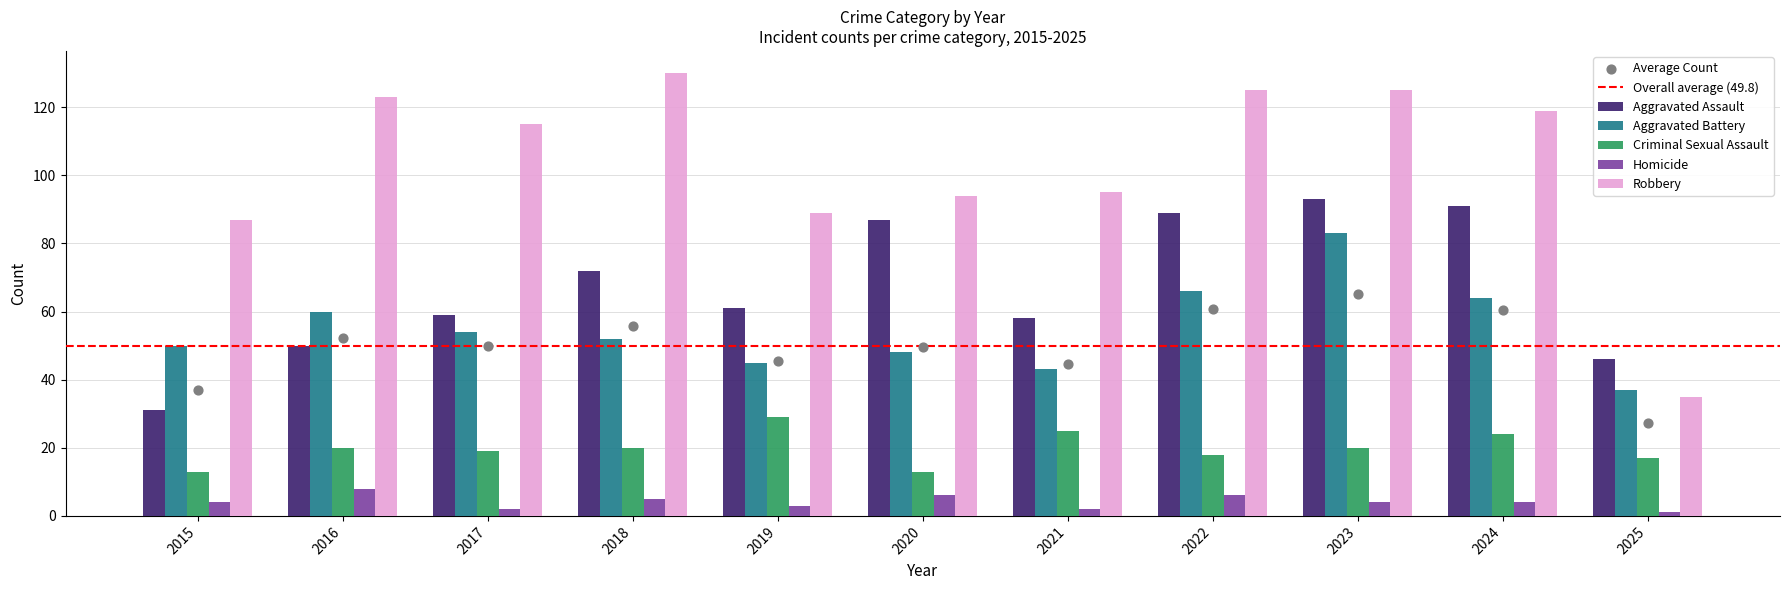

At how many categories does at least one series exceed 38?

11